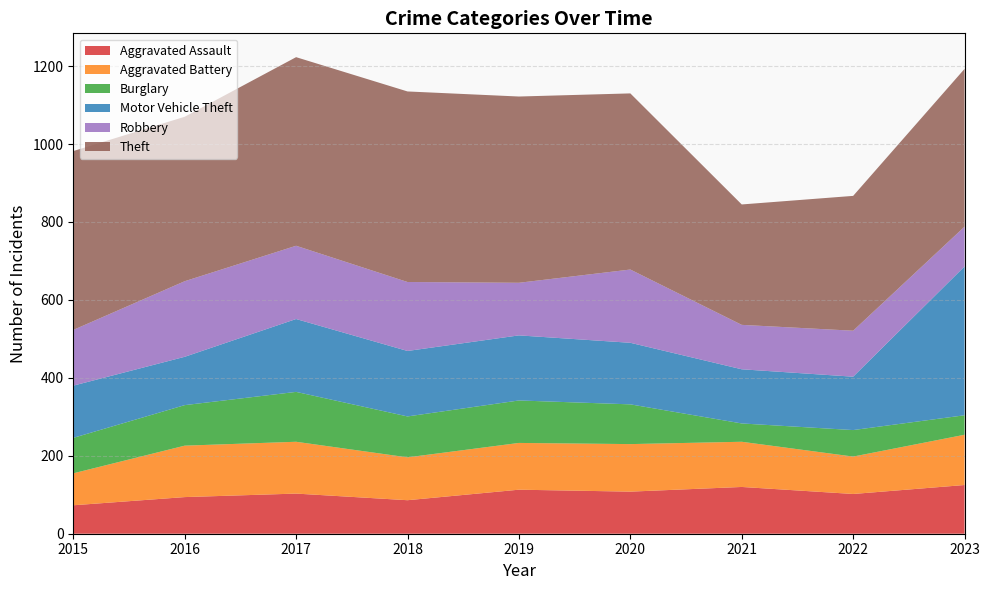

Reading left to right, extract all data points from this chart.

Aggravated Assault: 73	94	103	86	113	108	120	102	125
Aggravated Battery: 82	132	133	110	120	122	116	96	129
Burglary: 91	104	128	105	109	102	47	68	50
Motor Vehicle Theft: 134	124	187	168	167	158	139	137	382
Robbery: 143	194	188	177	135	188	114	118	102
Theft: 459	422	484	489	478	452	309	346	405